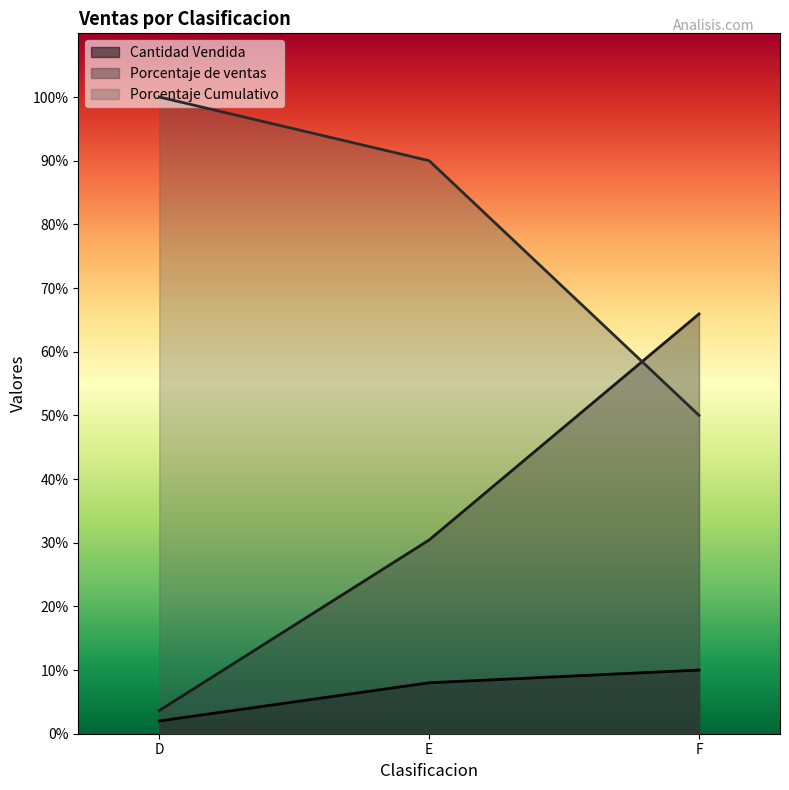

Rank the series by their average value, from lowest to highest.

Cantidad Vendida, Porcentaje de ventas, Porcentaje Cumulativo